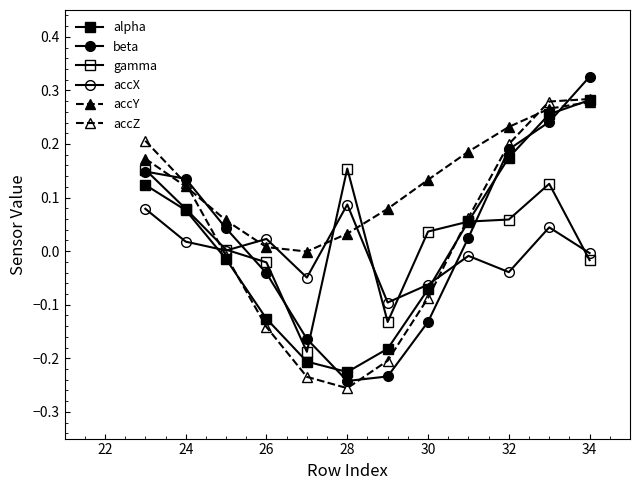

Does the chart have visible grid lines?

No